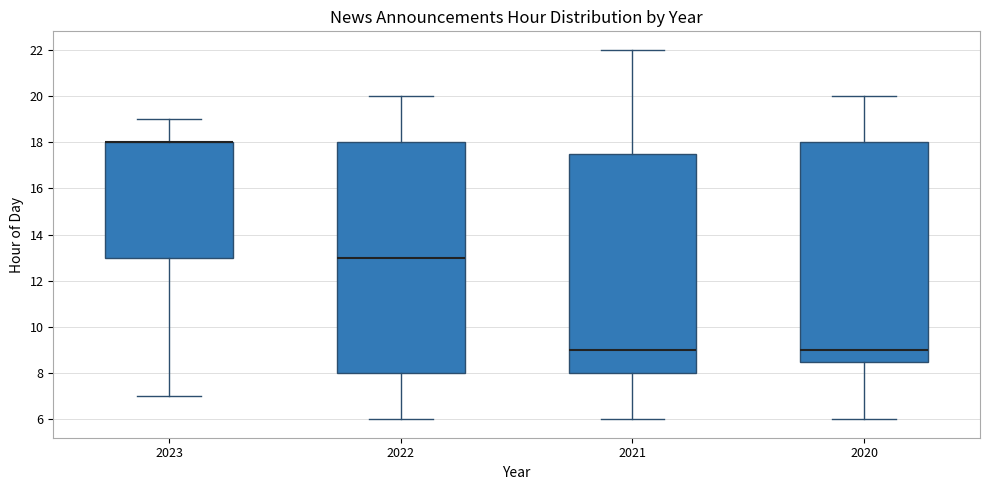

Reading left to right, transcribe this box plot: for each box, give where its median line is, the range the box spans, and where its two whiskers end, as read against the y-axis. The values are not printed on the chart, so give them approximately, as read against the axis.

2023: median 18.0 (drawn on the box's upper edge), box 13.0 to 18.0, whiskers 7.0 to 19.0
2022: median 13.0, box 8.0 to 18.0, whiskers 6.0 to 20.0
2021: median 9.0, box 8.0 to 17.6, whiskers 6.0 to 22.0
2020: median 9.0, box 8.6 to 18.0, whiskers 6.0 to 20.0